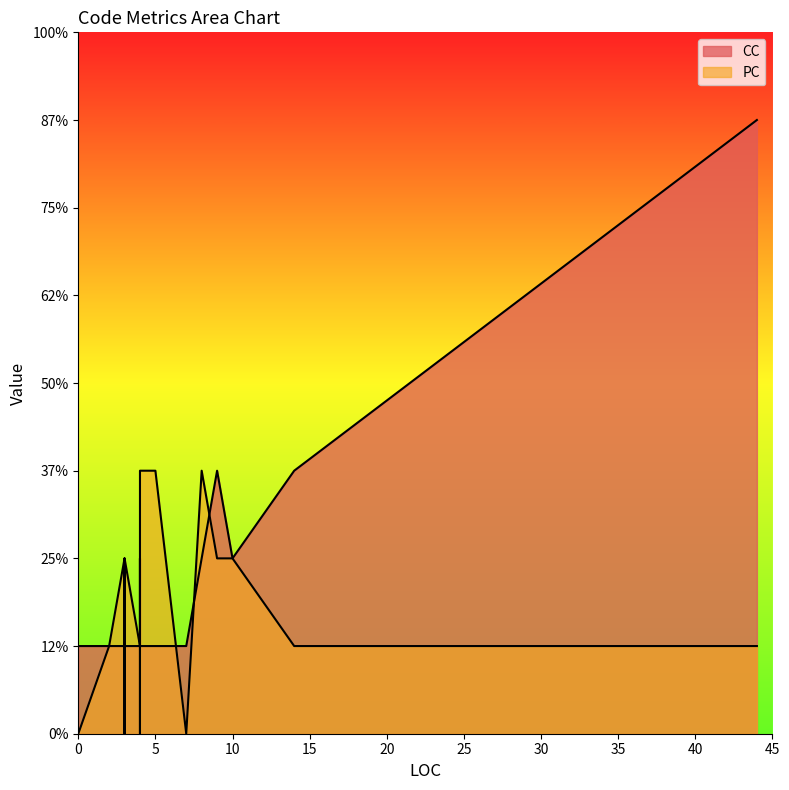

At which category is the sum across all series the highest?

44